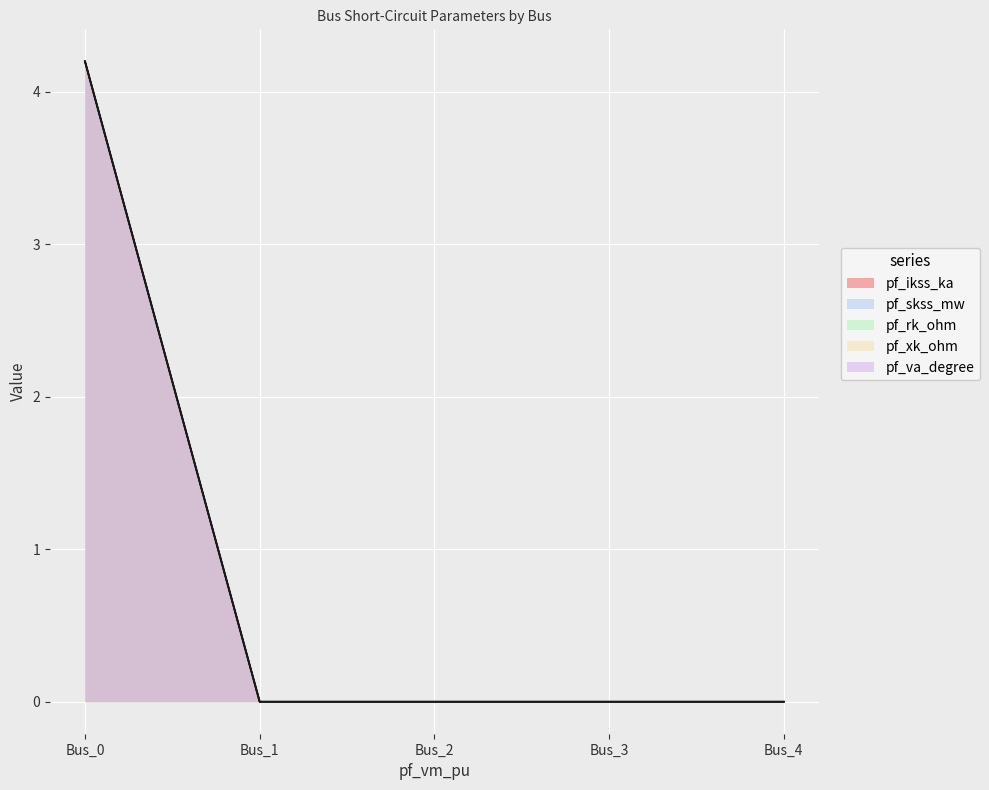

Reading left to right, list all the values displayed in this chart.

pf_ikss_ka: Bus_0=4.2	Bus_1=0.0	Bus_2=0.0	Bus_3=0.0	Bus_4=0.0
pf_skss_mw: Bus_0=4.2	Bus_1=0.0	Bus_2=0.0	Bus_3=0.0	Bus_4=0.0
pf_rk_ohm: Bus_0=4.2	Bus_1=0.0	Bus_2=0.0	Bus_3=0.0	Bus_4=0.0
pf_xk_ohm: Bus_0=4.2	Bus_1=0.0	Bus_2=0.0	Bus_3=0.0	Bus_4=0.0
pf_va_degree: Bus_0=4.2	Bus_1=0.0	Bus_2=0.0	Bus_3=0.0	Bus_4=0.0